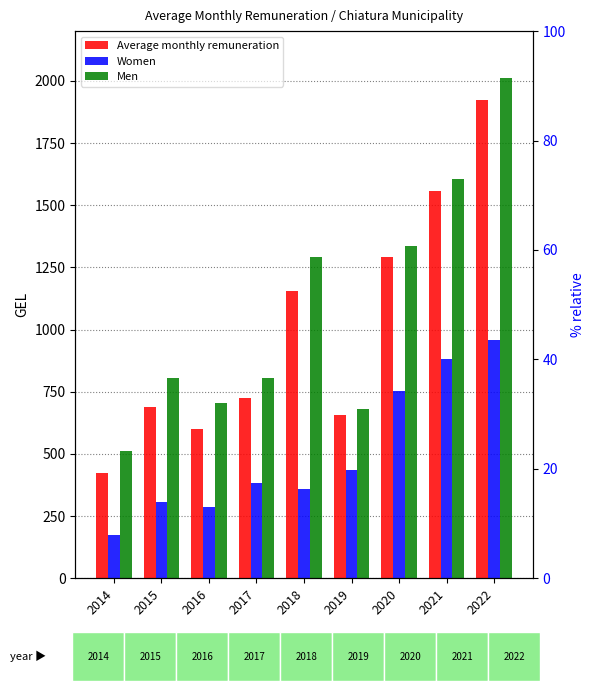

Between 2020 and 2021, which is larger?

2021